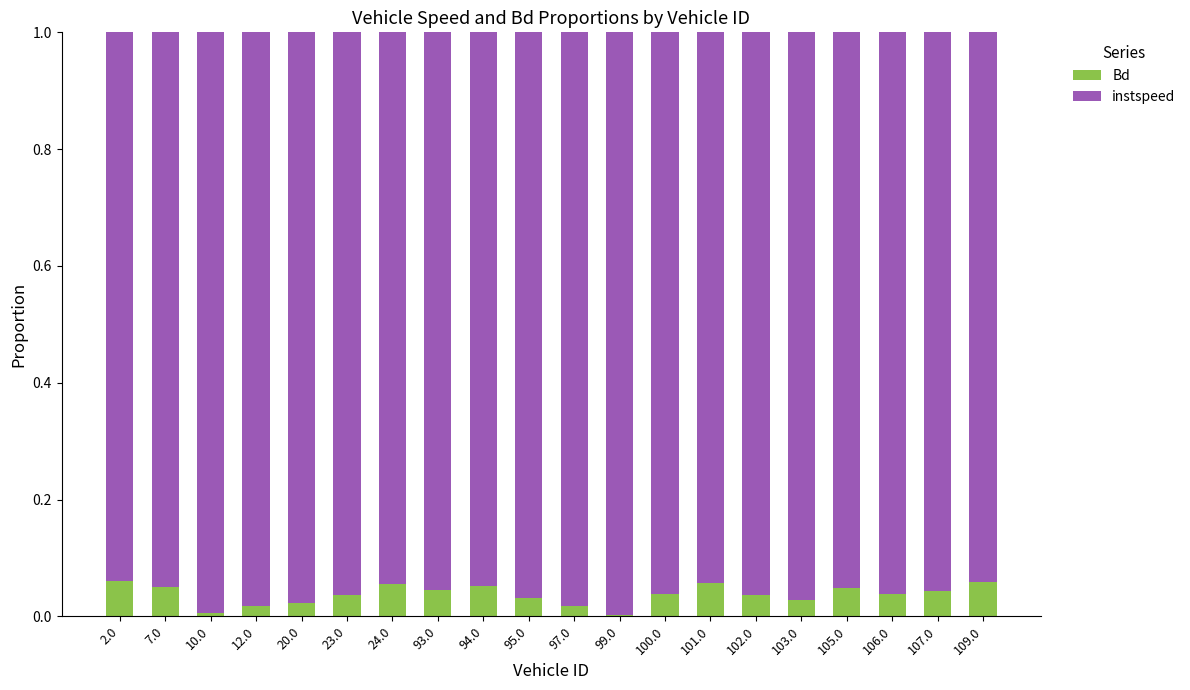

The value of Bd at 97.0 is 0.0. True or false?

True